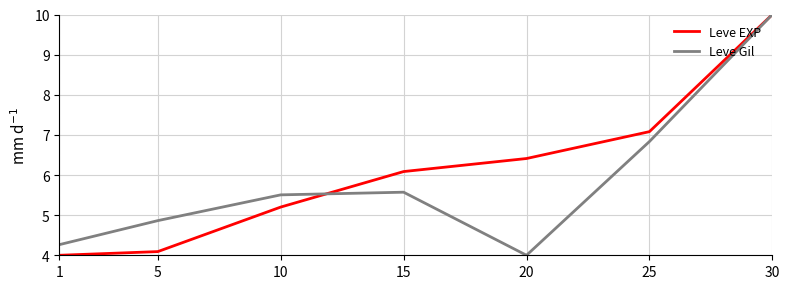

At 15, list the series in order from smallest to largest.

Leve Gil, Leve EXP